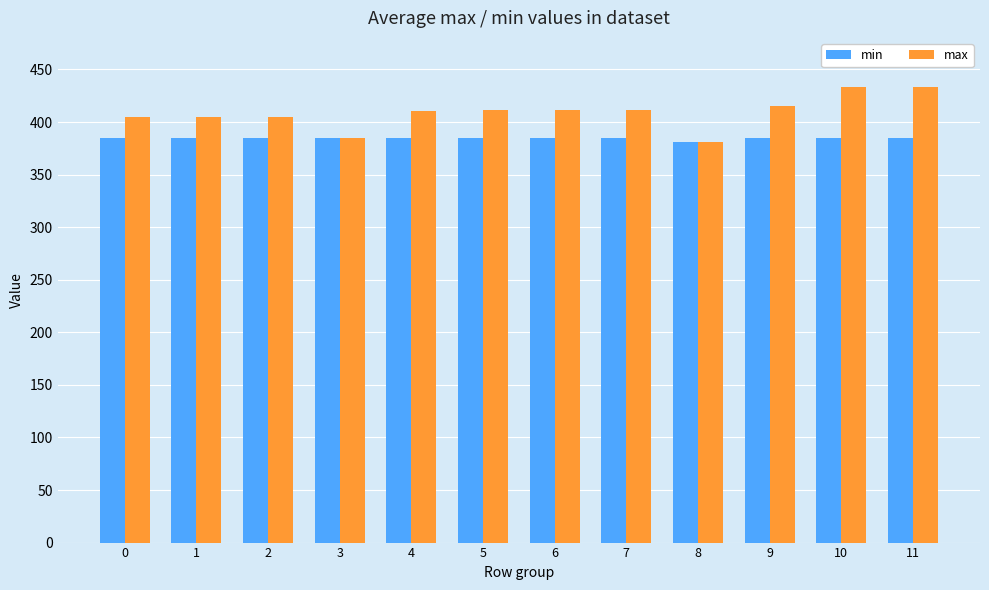

What is the minimum value for max?

381.0